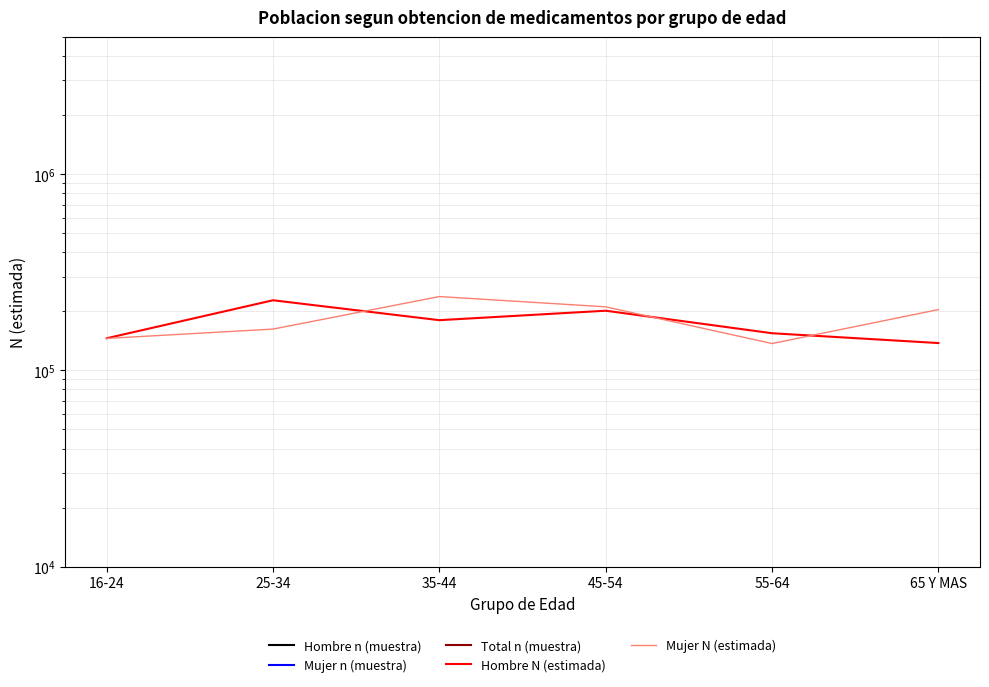

Between 16-24 and 55-64, which series saw the biggest shift?

Hombre N (estimada)